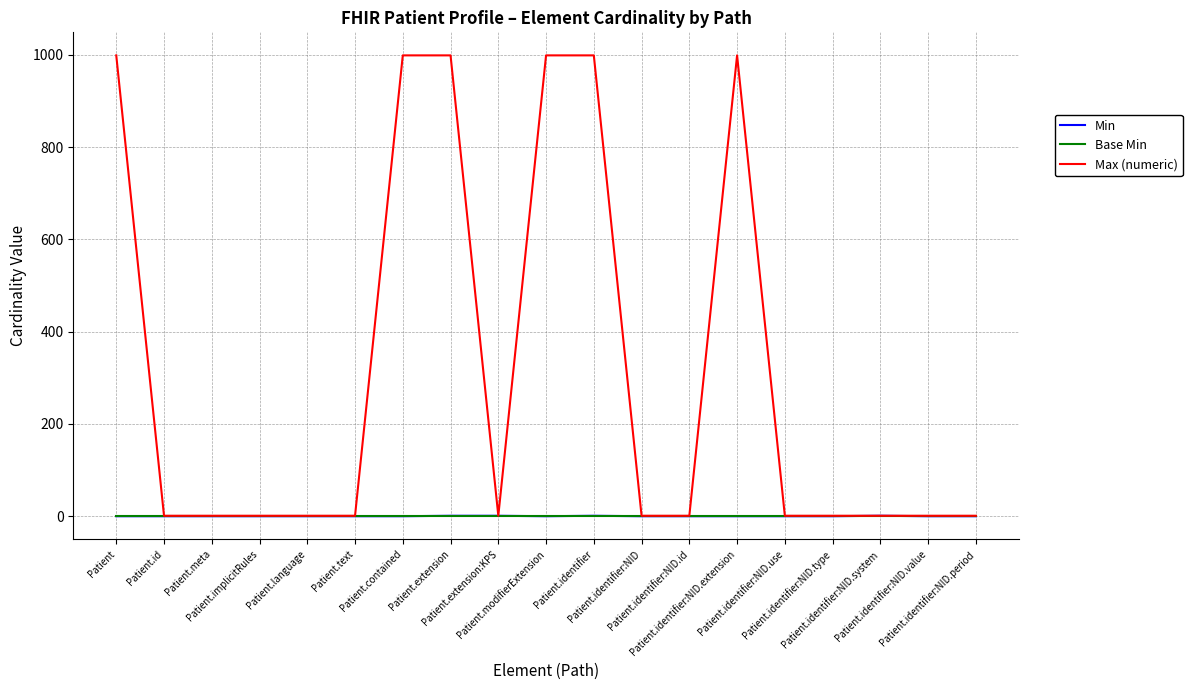

Which series has the largest range (max minus min)?

Max (numeric)